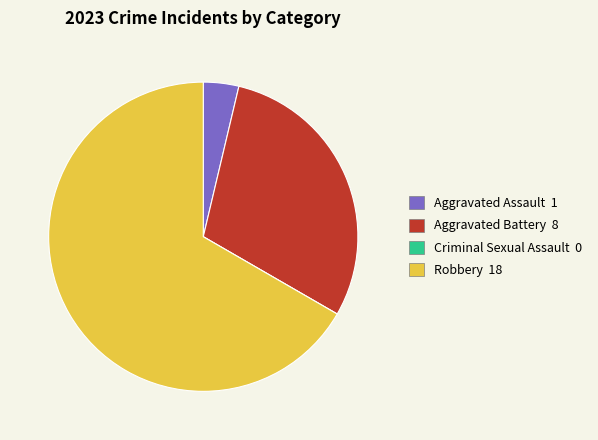

The Aggravated Assault slice represents 4% of the pie. True or false?

True